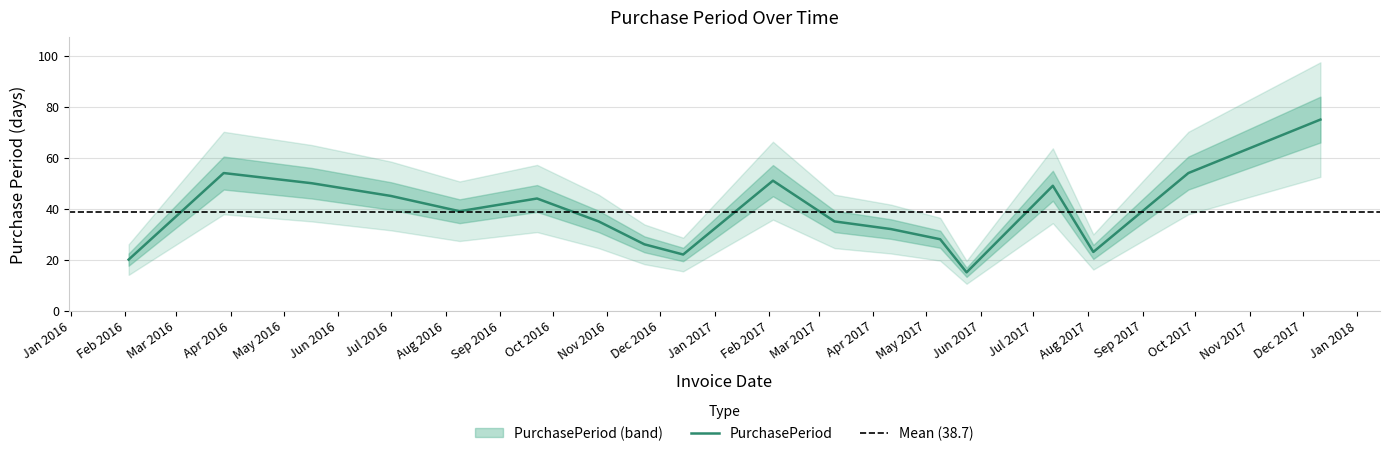

How many values are below 39?

9